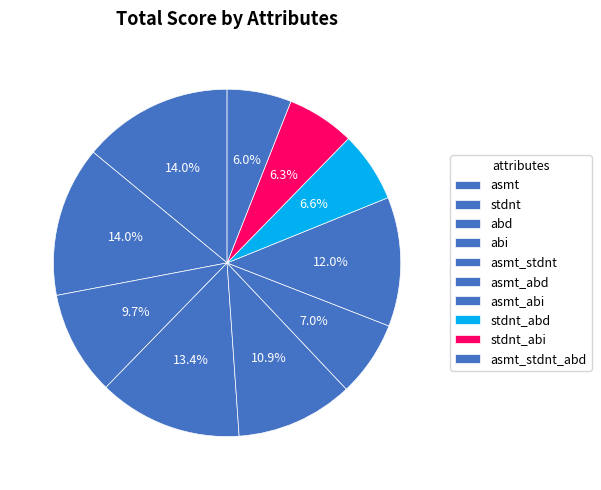

How many segments does this pie chart have?

10